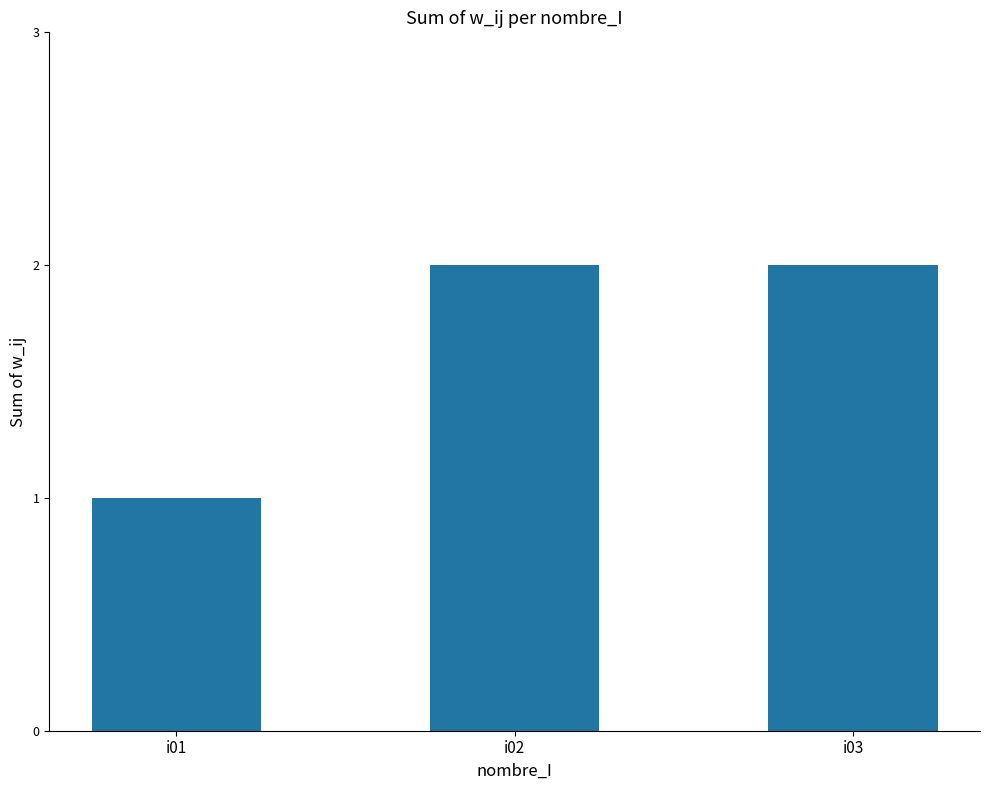

Does the chart contain stacked bars?

No